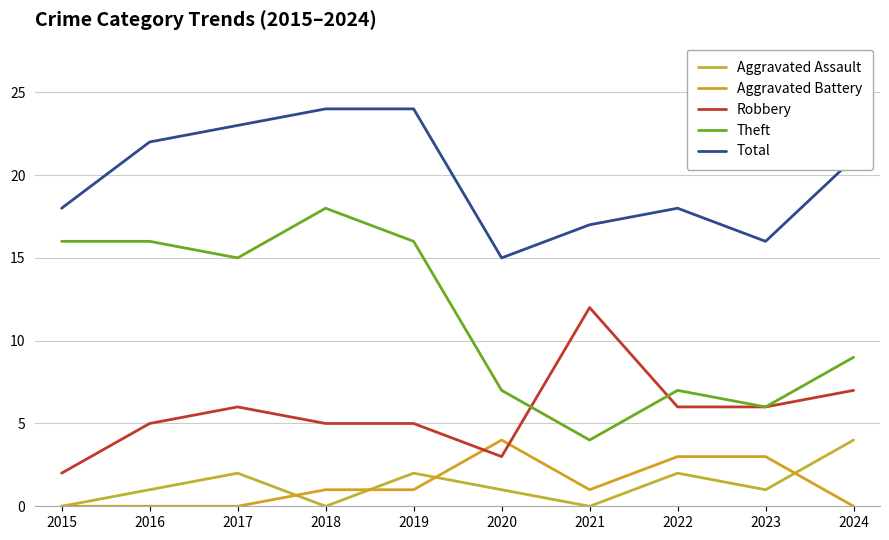

At 2021, list the series in order from smallest to largest.

Aggravated Assault, Aggravated Battery, Theft, Robbery, Total